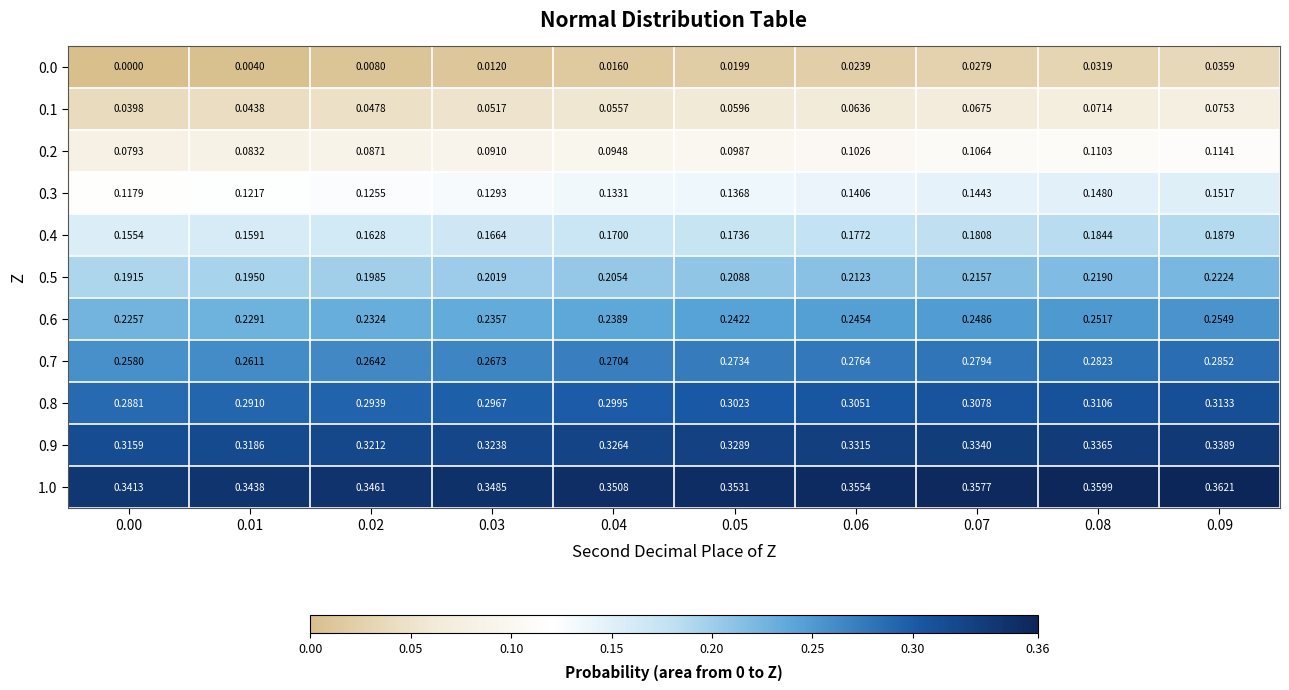

Is the value of 0.5 at 0.02 greater than the value of 0.4 at 0.06?

Yes